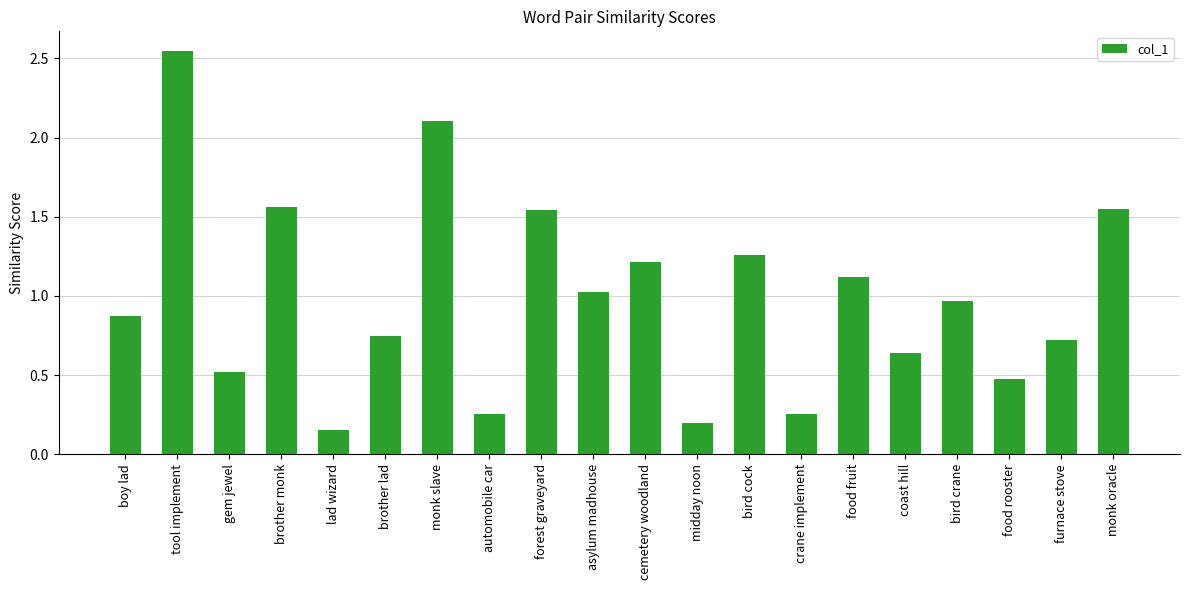

What is the difference between the maximum and minimum values?

2.4